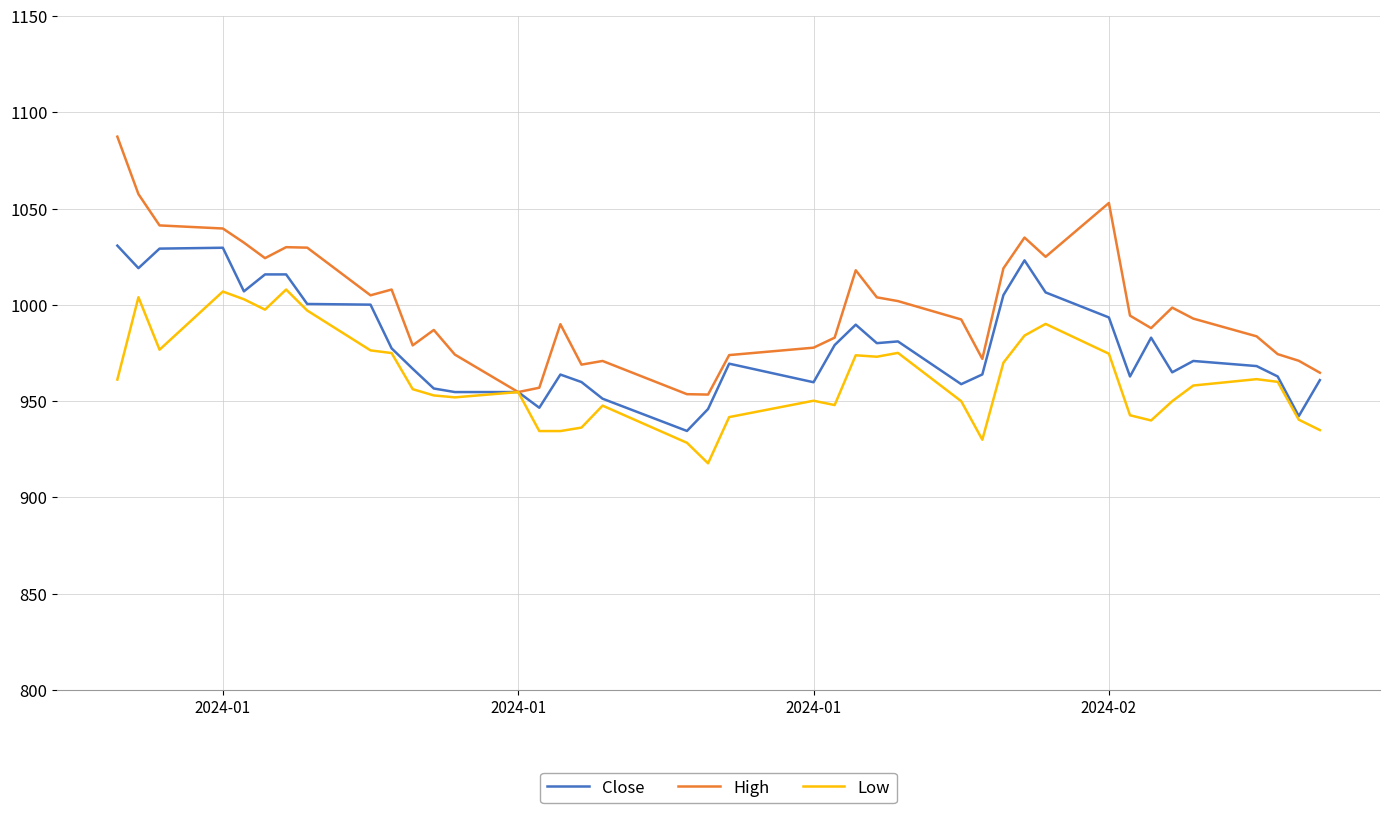

What is the lowest value of the High series?

953.5